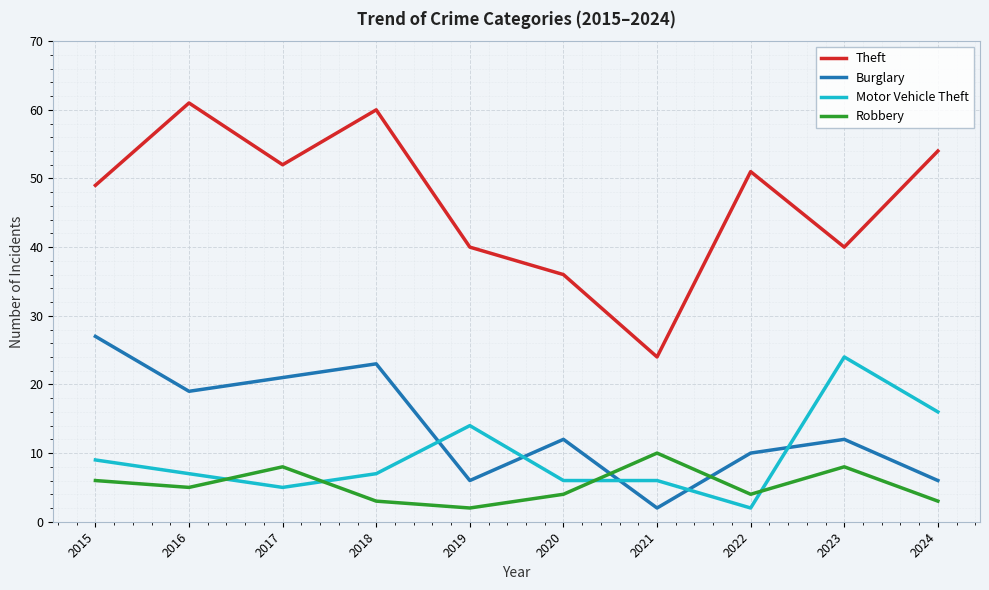

Which category has the highest value across all series?

2016